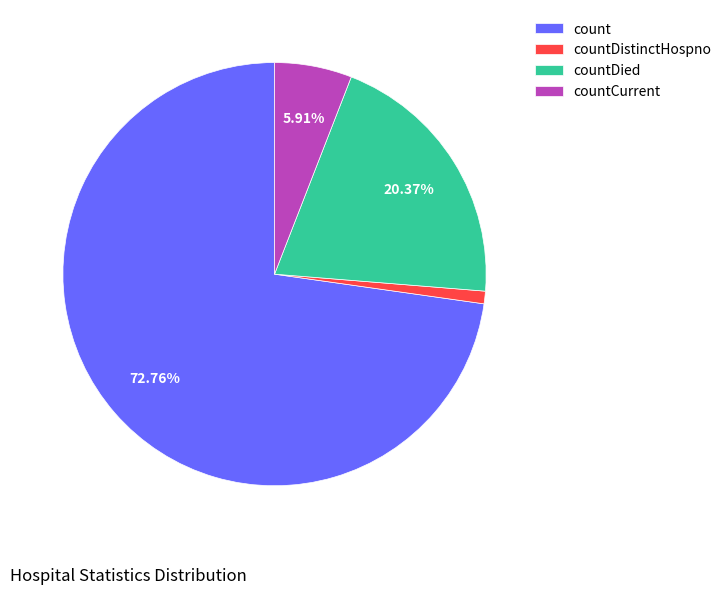

How many segments does this pie chart have?

4